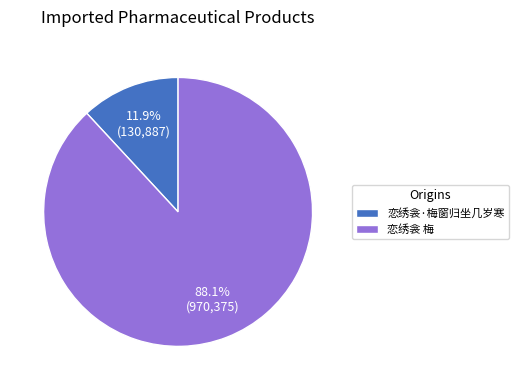

Which category accounts for the majority?

恋绣衾 梅